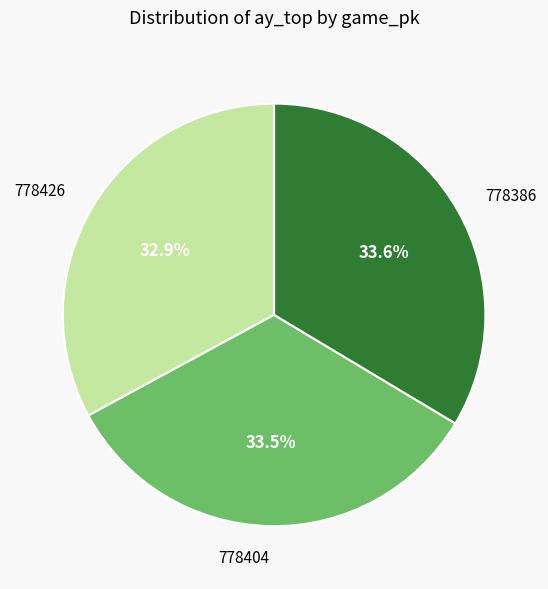

Approximately how many times larger is the value at 778386 compared to 778404?

1.0